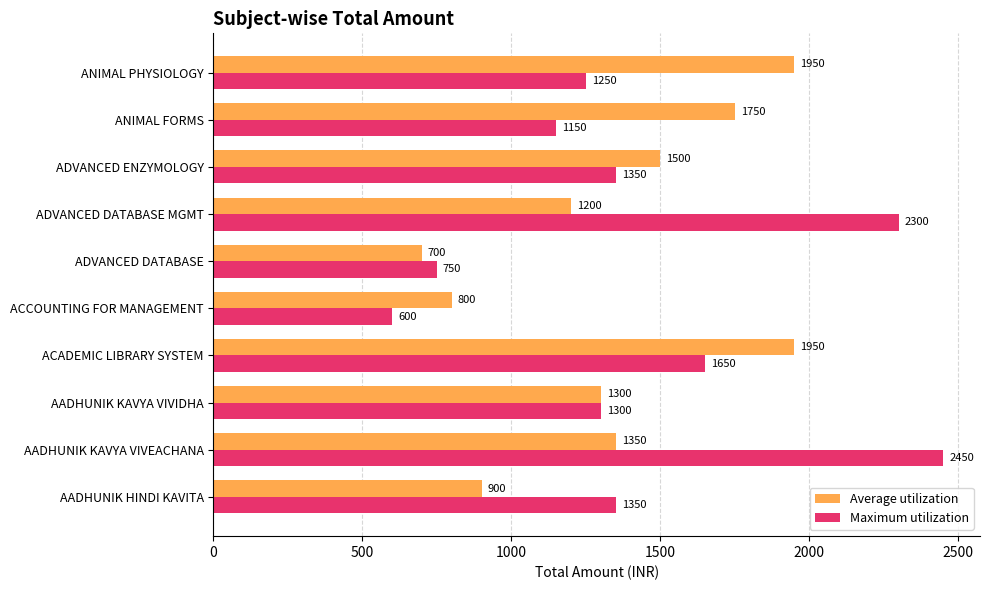

Between AADHUNIK HINDI KAVITA and ADVANCED DATABASE, which series saw the biggest shift?

Maximum utilization